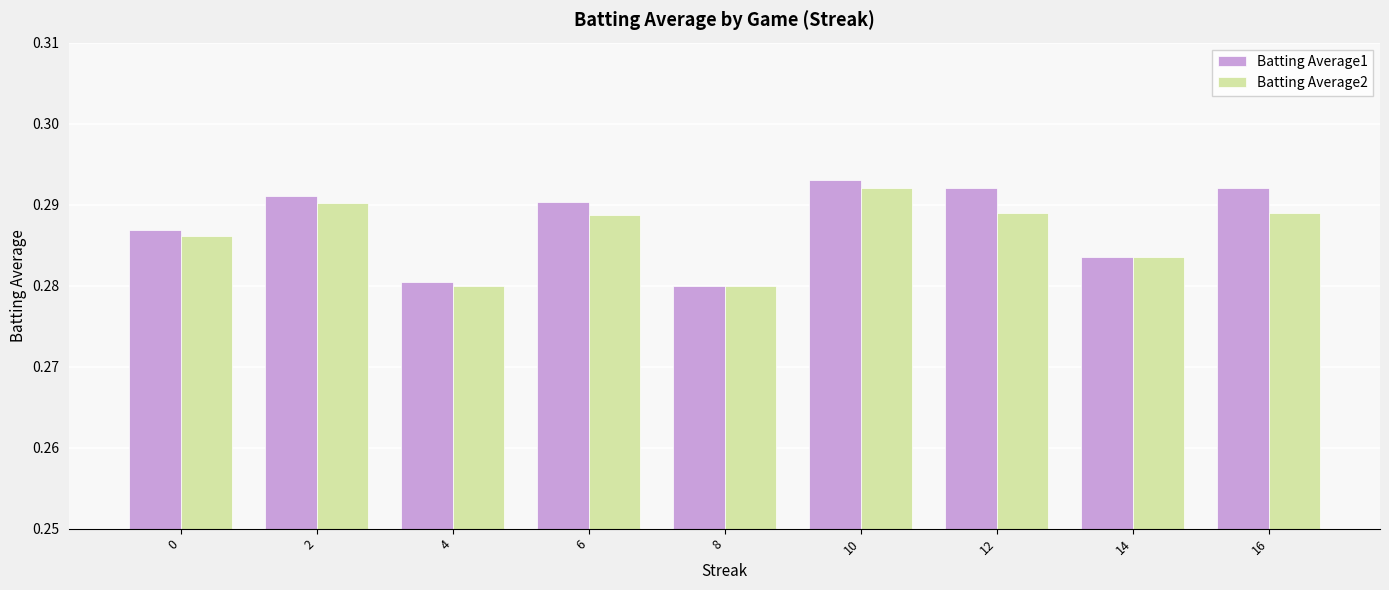

The value of Batting Average1 at 16 is 0.4. True or false?

False